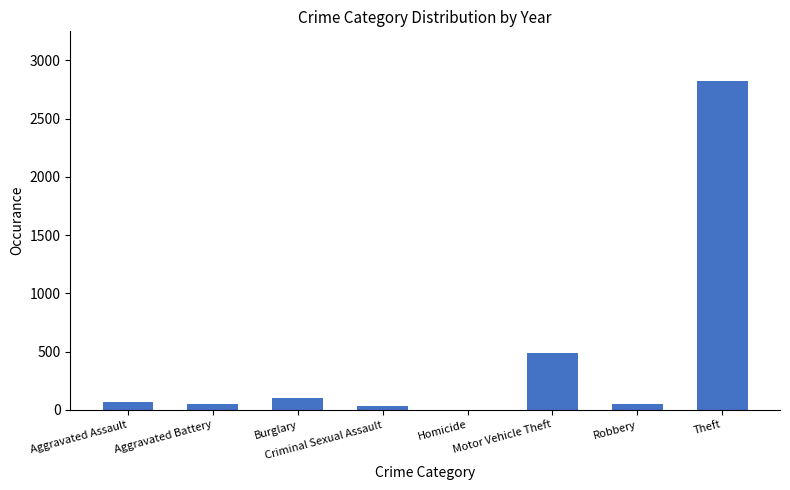

What is the maximum value shown in the chart?

2825